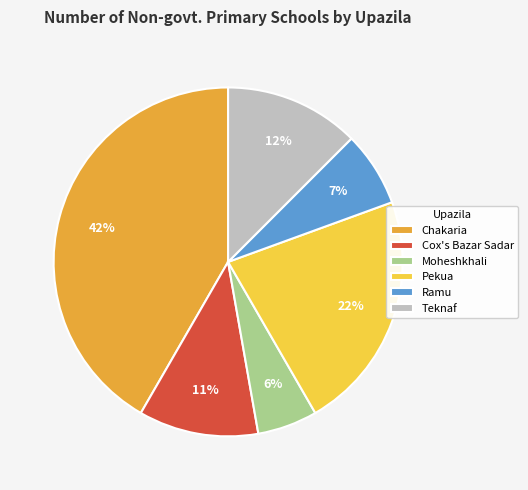

To the nearest percent, what is the average slice percentage?

17%